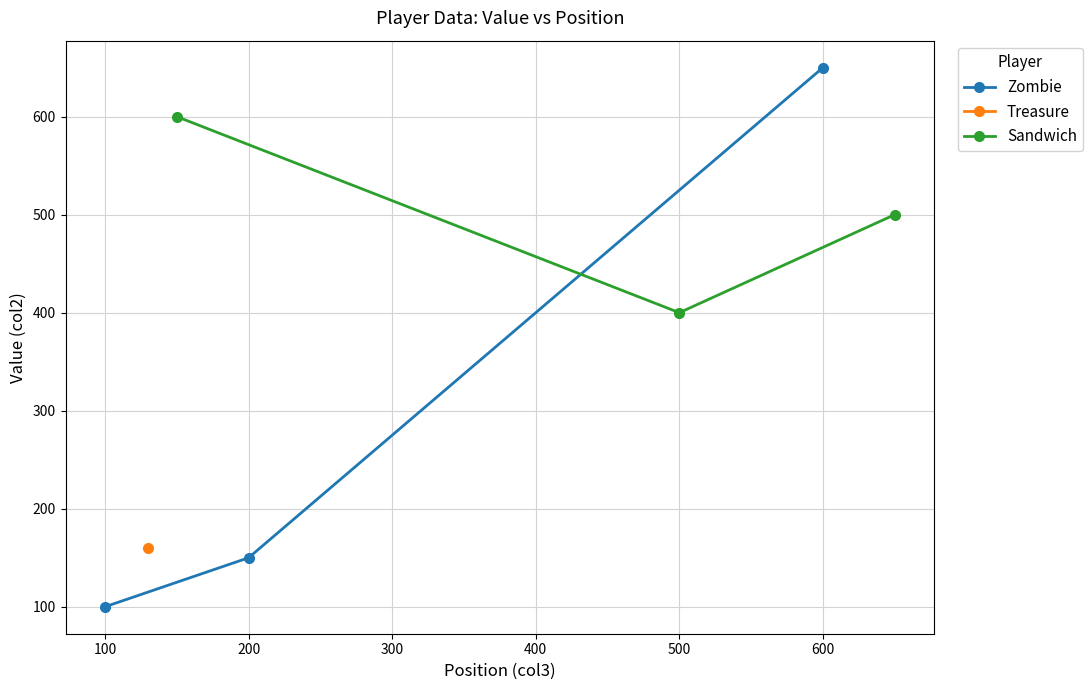

What is the maximum value for Sandwich?

600